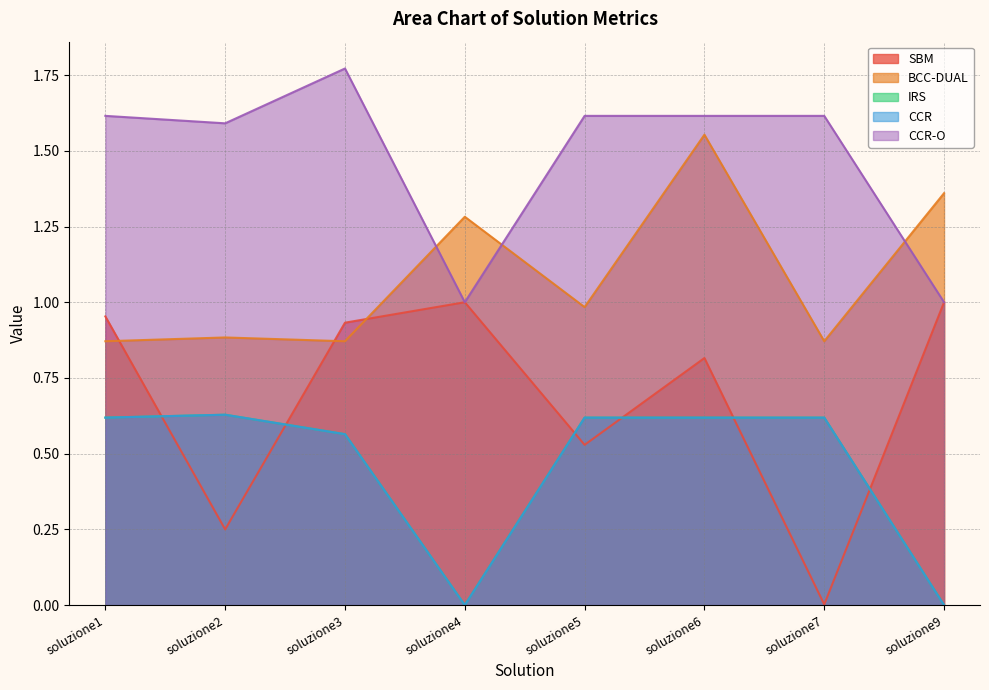

Is the value of IRS at soluzione2 greater than the value of BCC-DUAL at soluzione3?

No